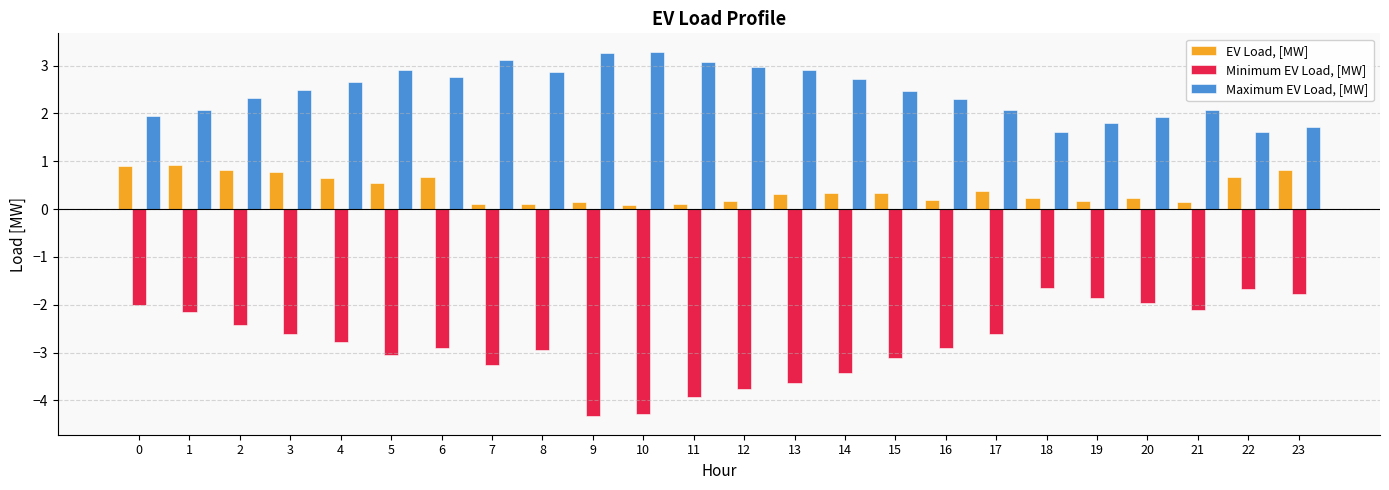

True or false: EV Load, [MW] has a value of 0.8 at 3.

True